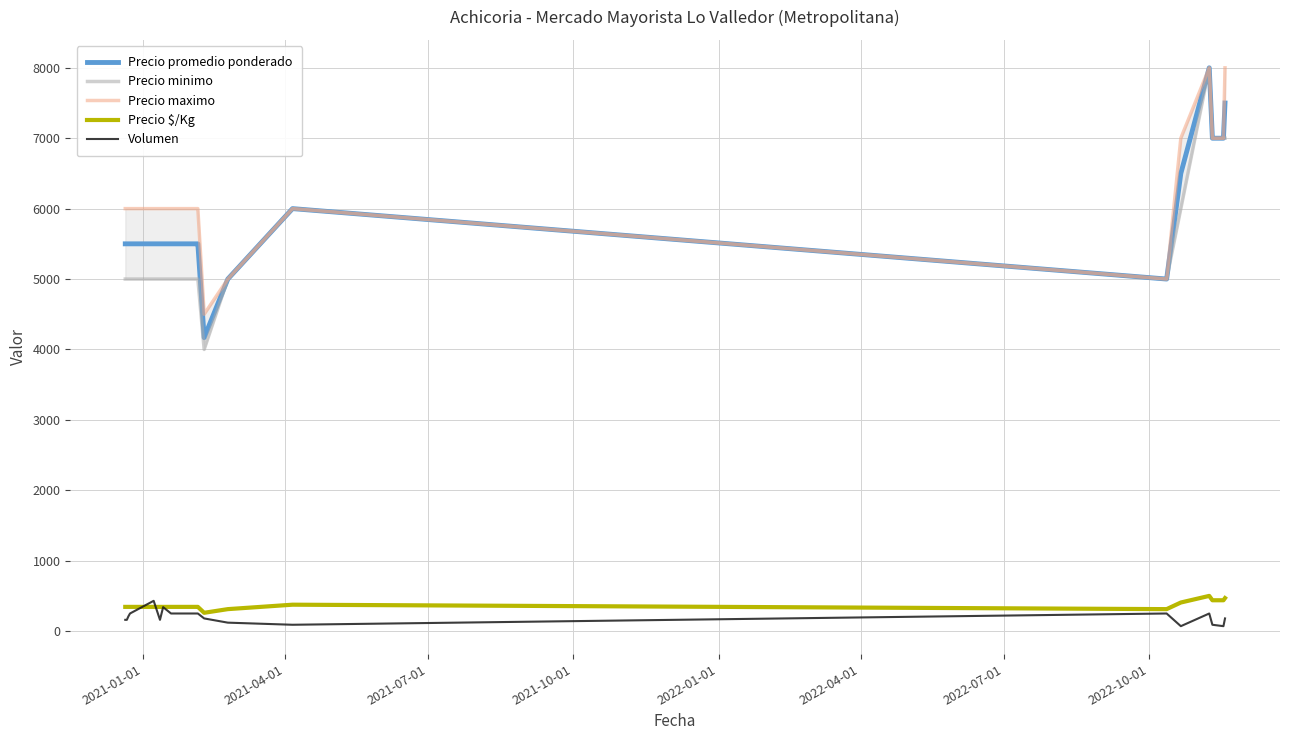

After their last crossing, which series has the higher values: Volumen or Precio $/Kg?

Precio $/Kg